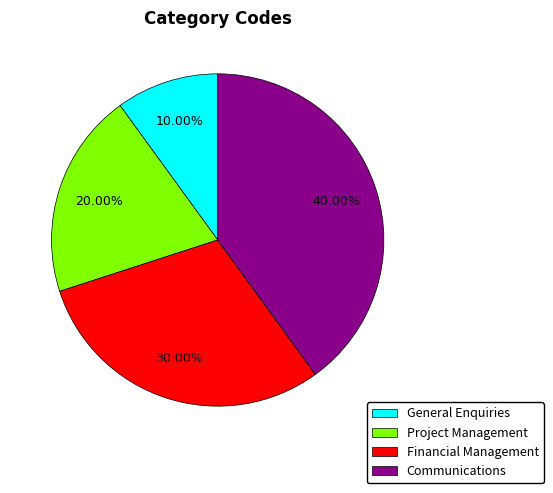

Is it true that Communications is 29% of the pie?

False